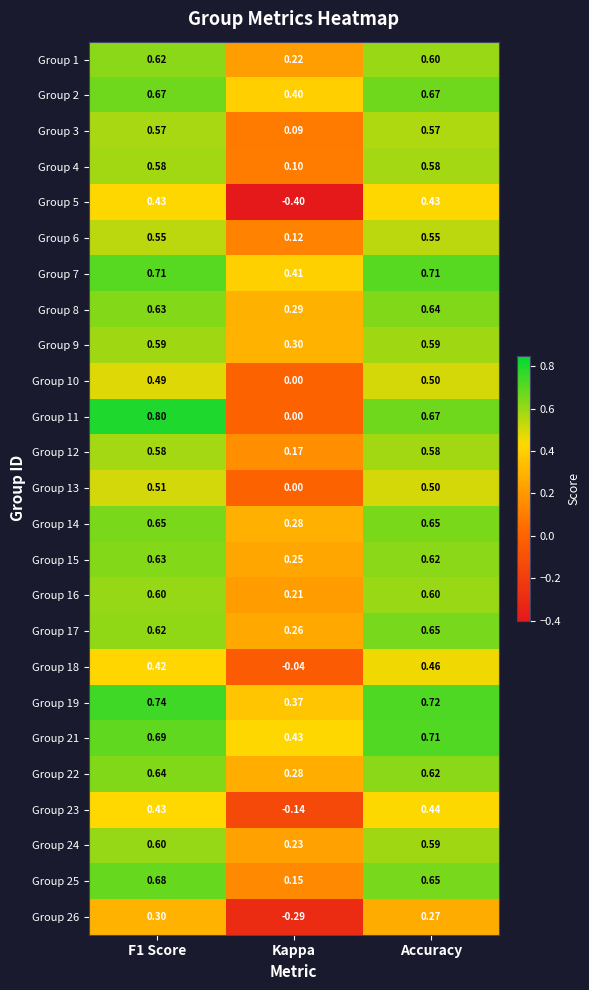

What is the total value across all series at Kappa?

3.7